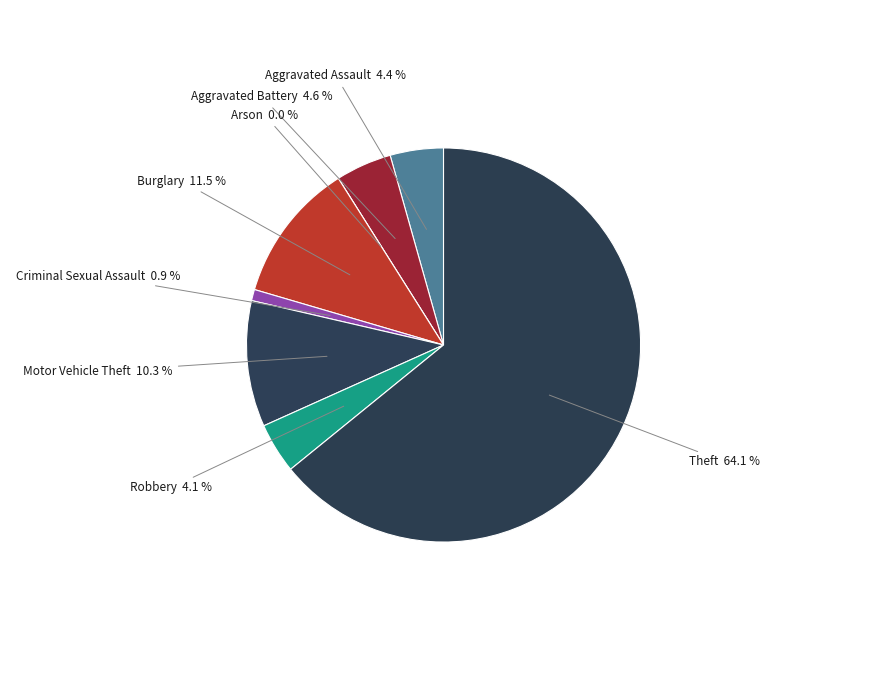

What is the change in value from Aggravated Battery to Robbery?

-2